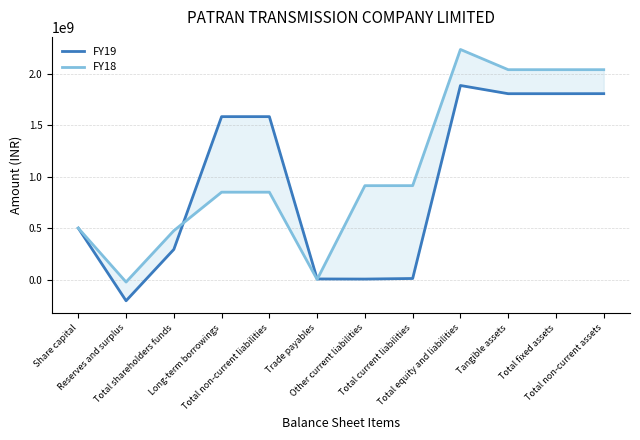

Rank the categories by FY18 value from highest to lowest.

Total equity and liabilities, Total non-current assets, Tangible assets, Total fixed assets, Total current liabilities, Other current liabilities, Long-term borrowings, Total non-current liabilities, Share capital, Total shareholders funds, Trade payables, Reserves and surplus